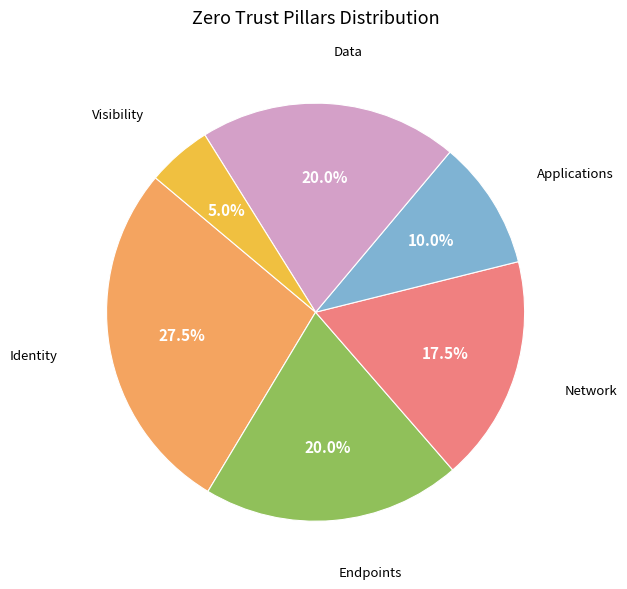

The Identity slice represents 21% of the pie. True or false?

False